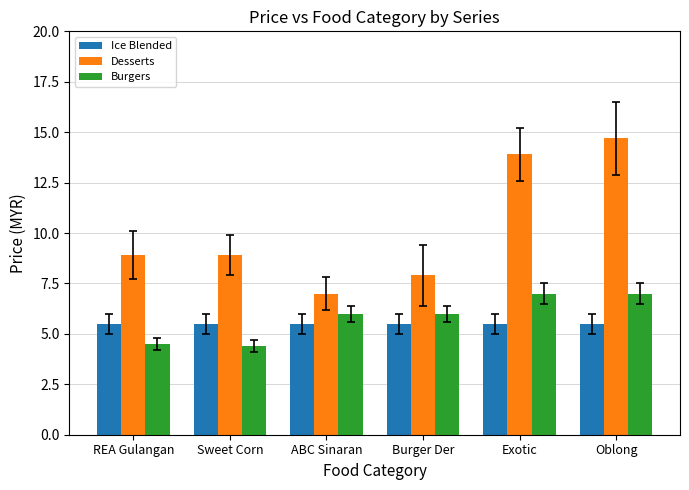

At how many categories does at least one series exceed 10?

2